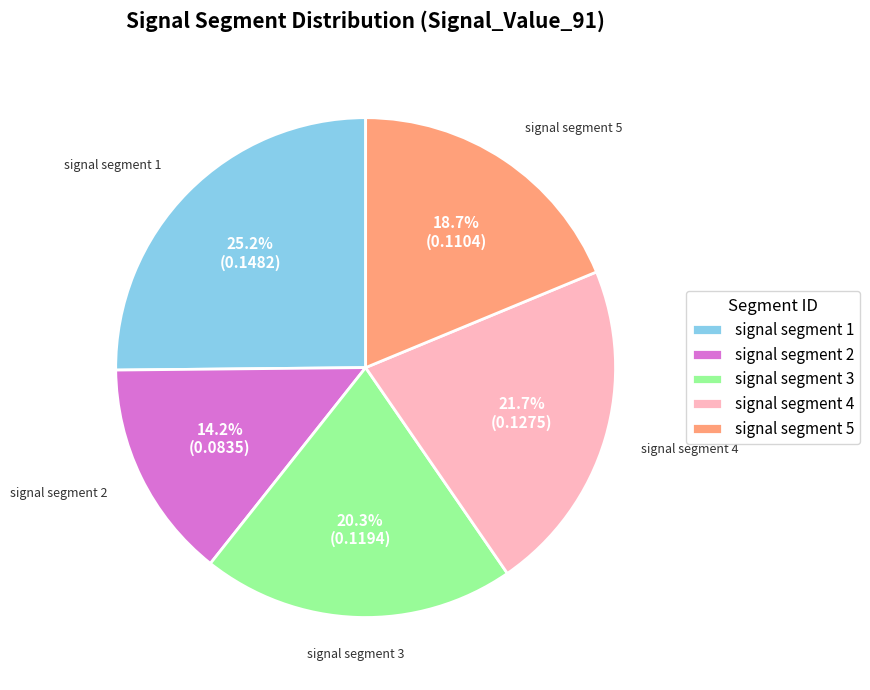

What portion of the pie excludes signal segment 4?

78.3%